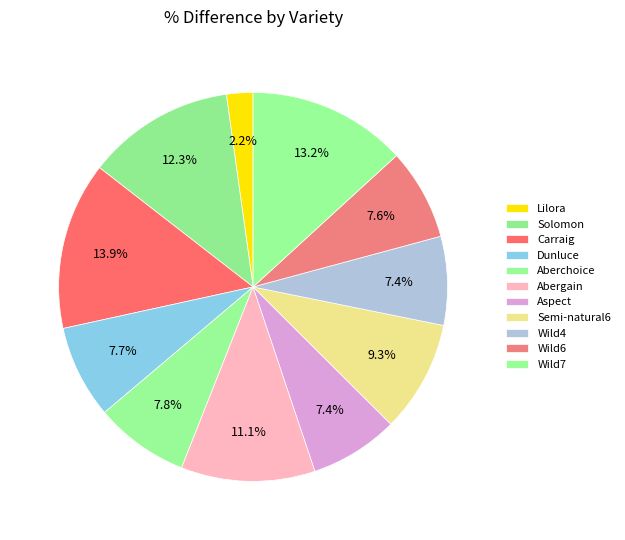

To the nearest percent, what is the difference between the Wild6 and Solomon slice percentages?

5%